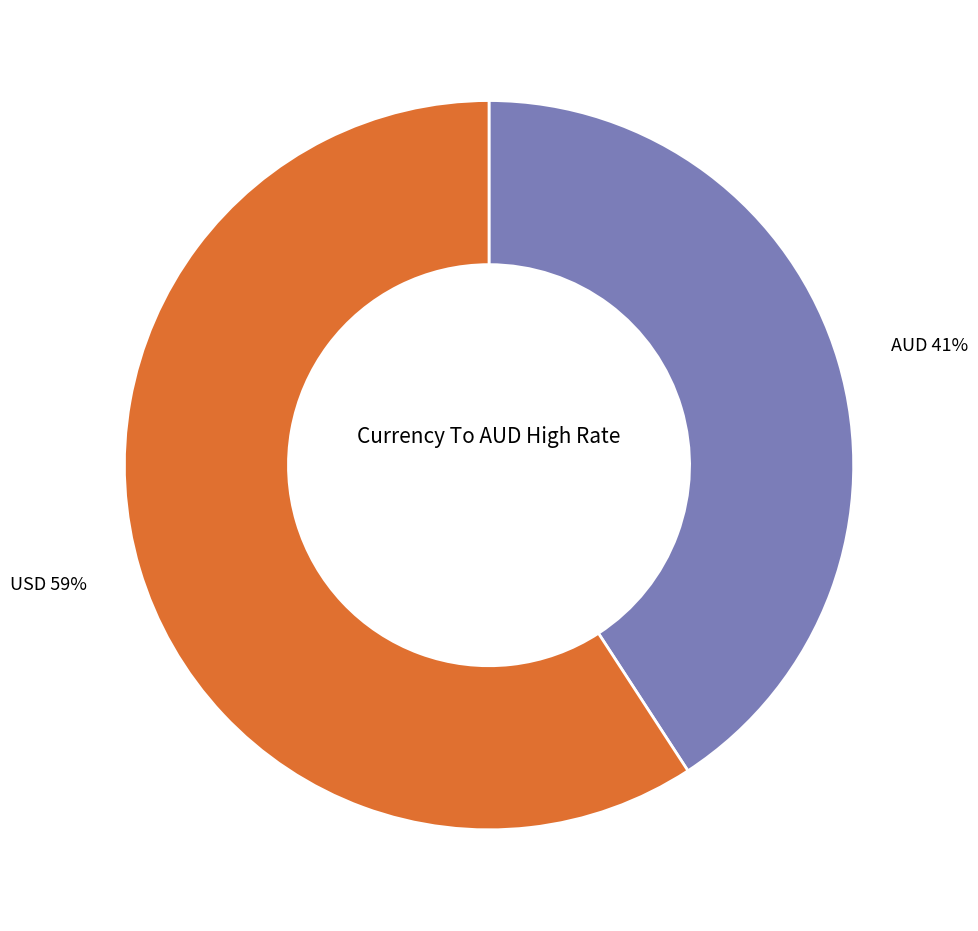

To the nearest percent, what is the combined percentage of USD and AUD?

100%